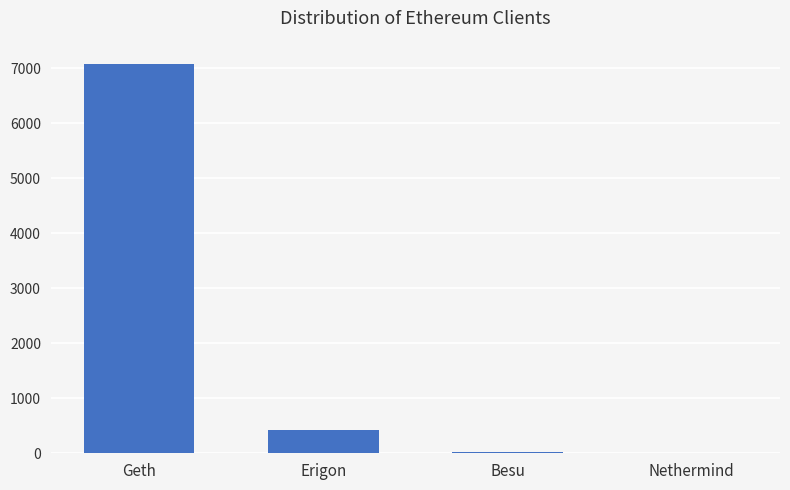

What is the maximum value shown in the chart?

7082